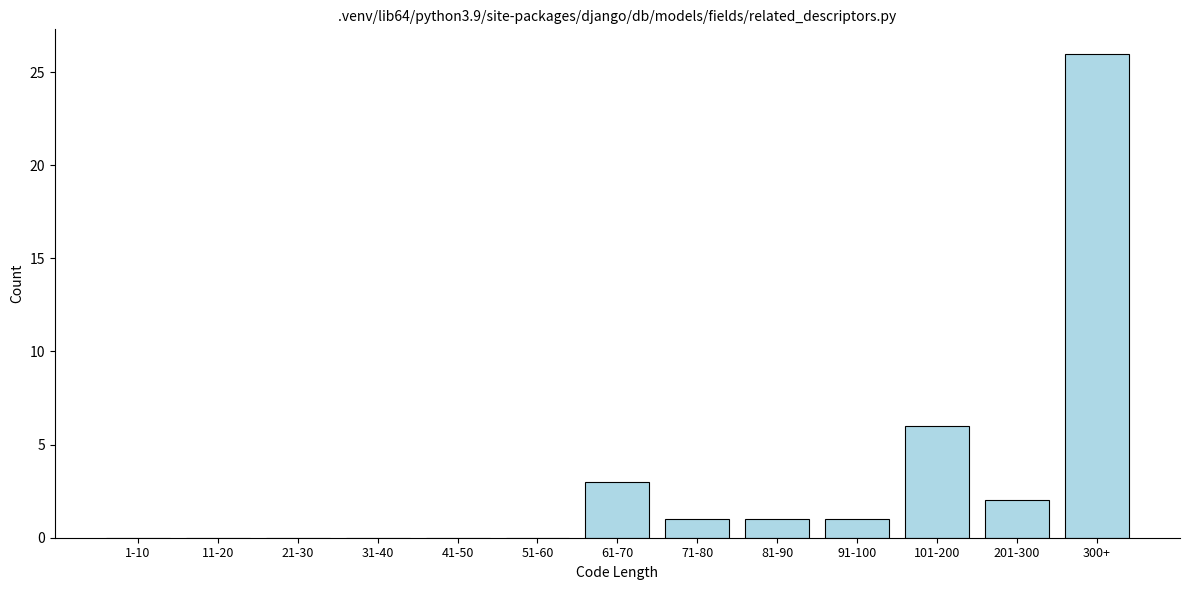

Reading left to right, list all the values displayed in this chart.

1-10=0	11-20=0	21-30=0	31-40=0	41-50=0	51-60=0	61-70=3	71-80=1	81-90=1	91-100=1	101-200=6	201-300=2	300+=26